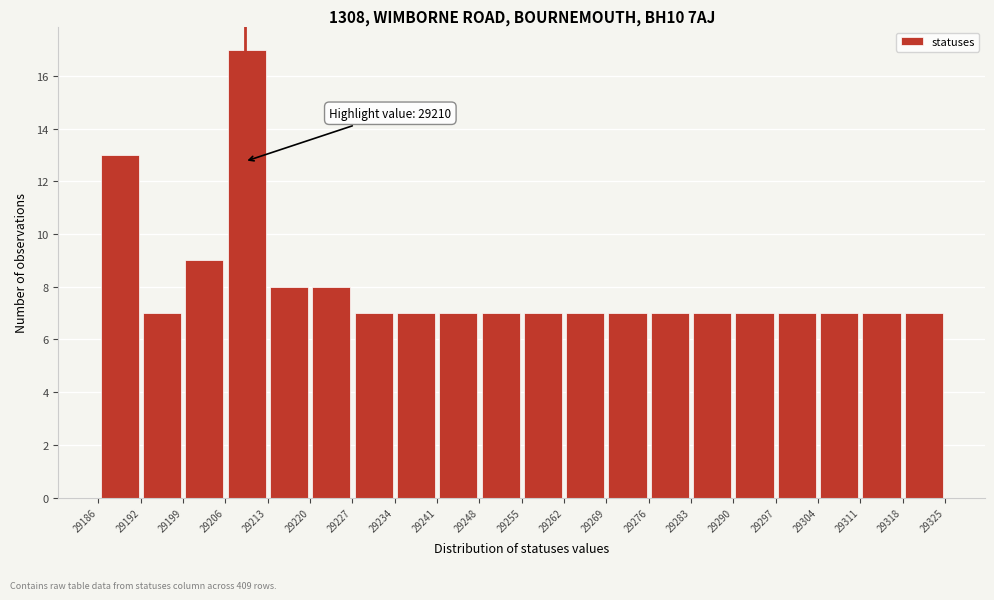

Over which range of the x-axis is the bar tallest?

29206 to 29213